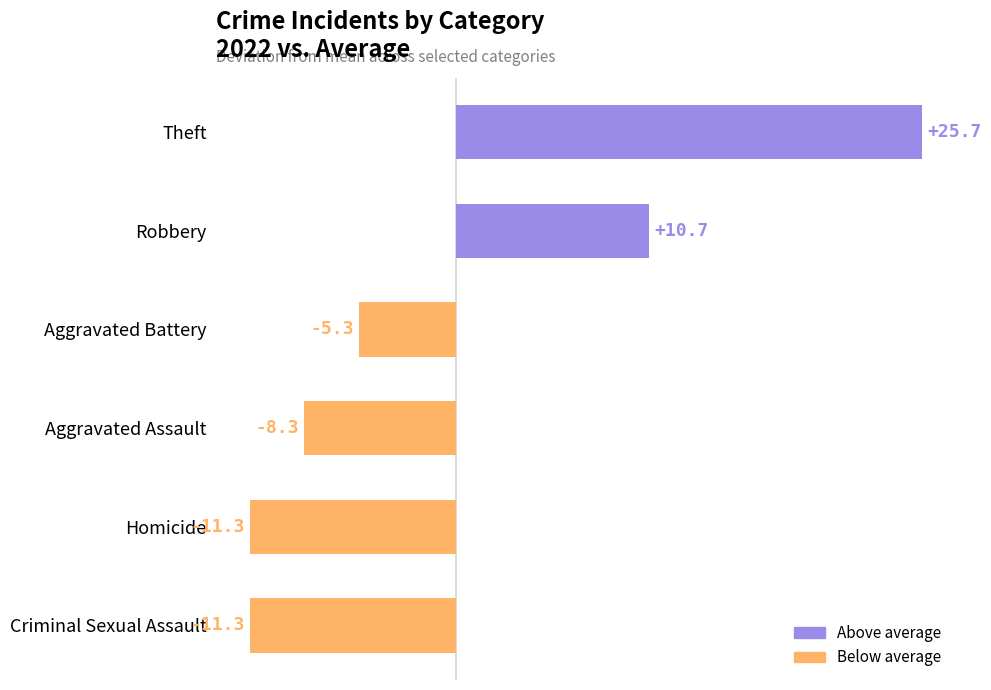

Rank the categories by value from lowest to highest.

Criminal Sexual Assault, Homicide, Aggravated Assault, Aggravated Battery, Robbery, Theft